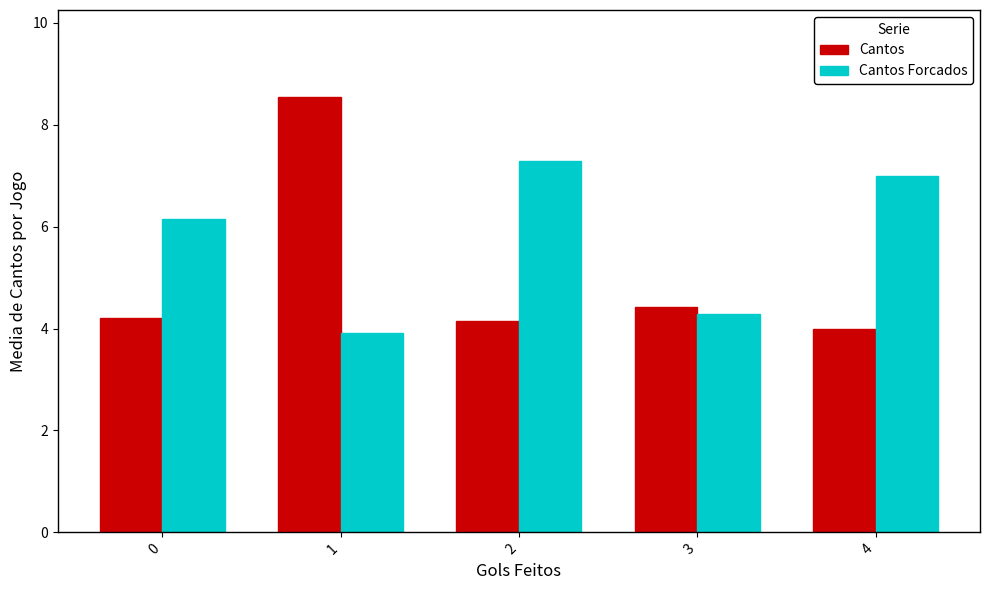

Reading left to right, what are all the values shown in this chart?

Cantos: 0=4.2	1=8.5	2=4.1	3=4.4	4=4.0
Cantos Forcados: 0=6.1	1=3.9	2=7.3	3=4.3	4=7.0